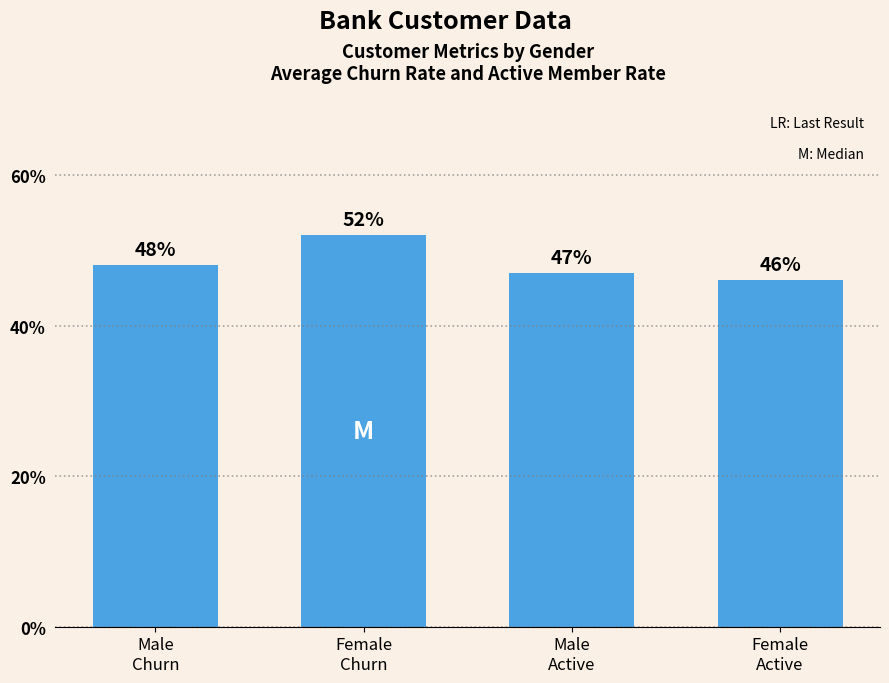

What is the sum of the values at Female
Churn and Male
Churn?

100